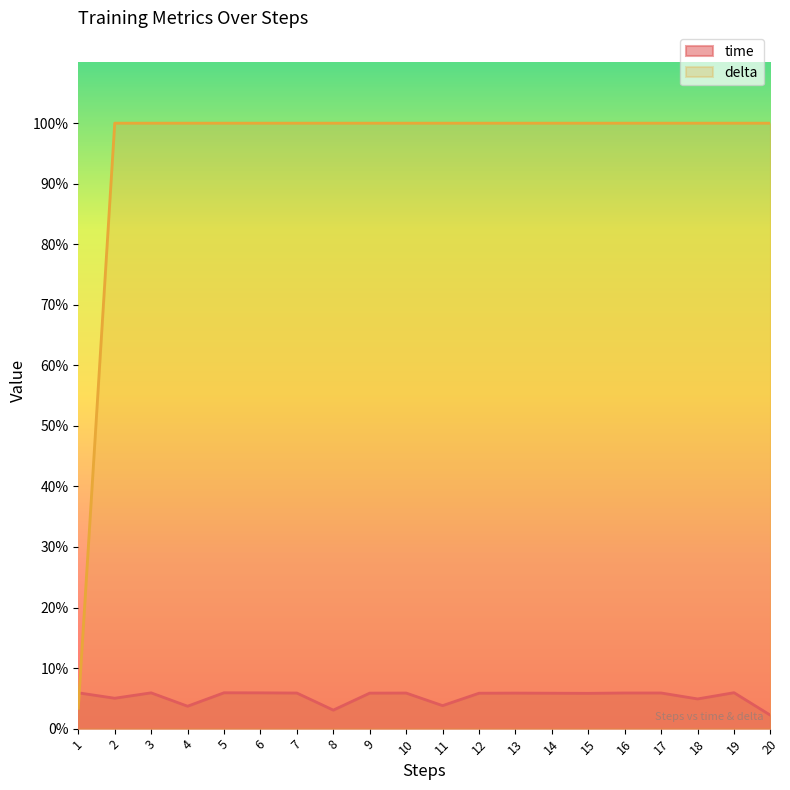

Where is the first local maximum for time?

3